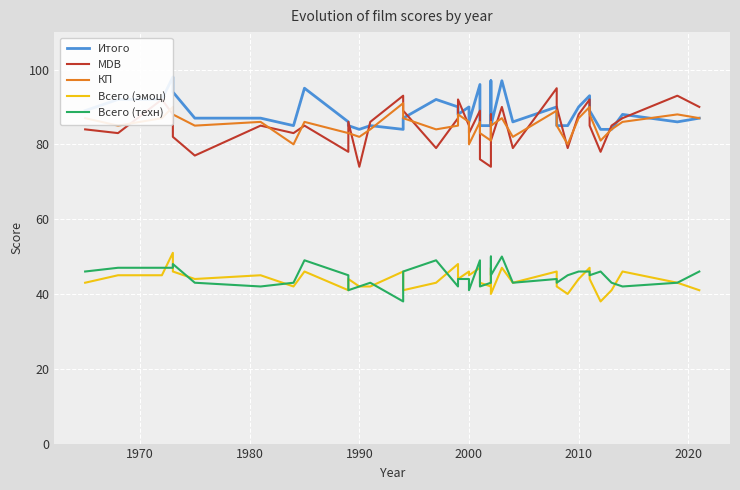

How many data points does each series have?

39